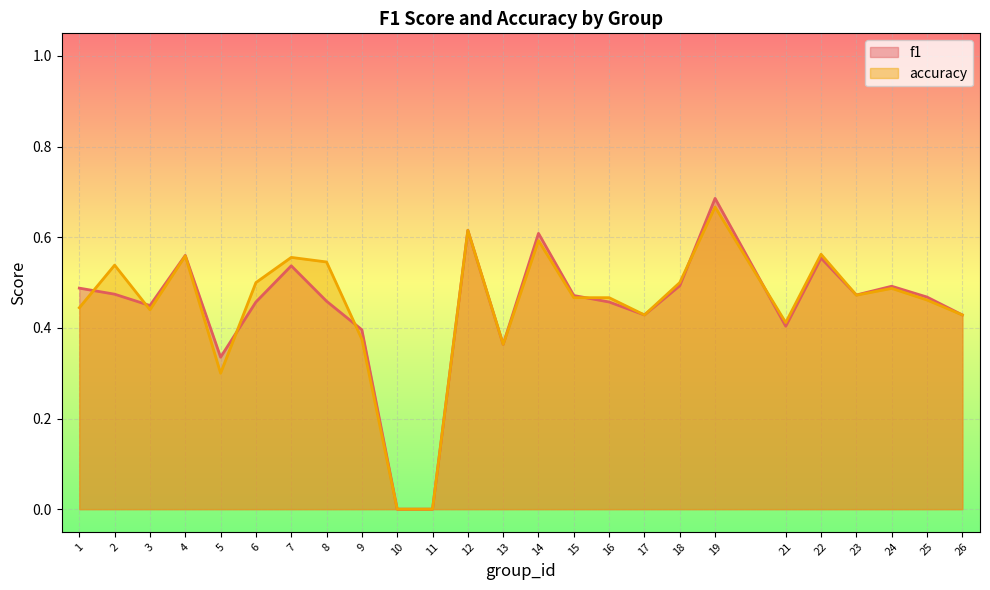

How many interior local valleys does the accuracy series have?

6